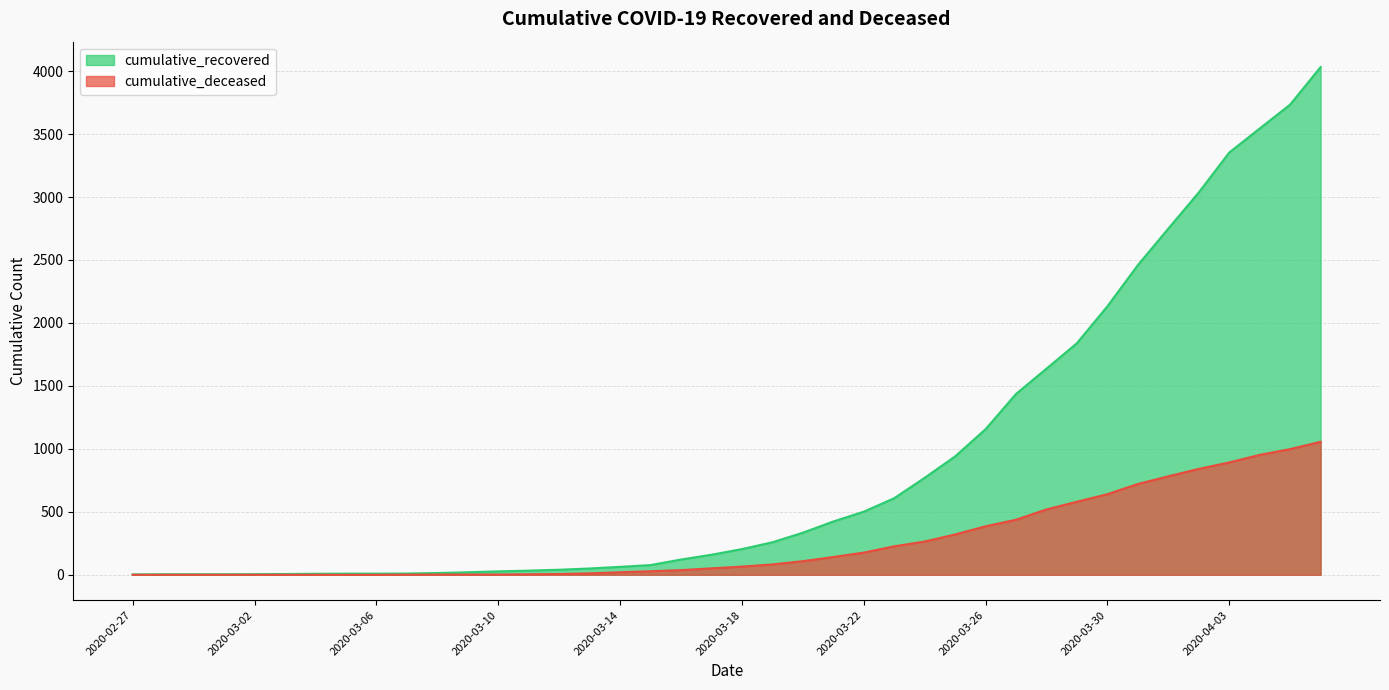

True or false: cumulative_deceased and cumulative_recovered cross at least once.

False